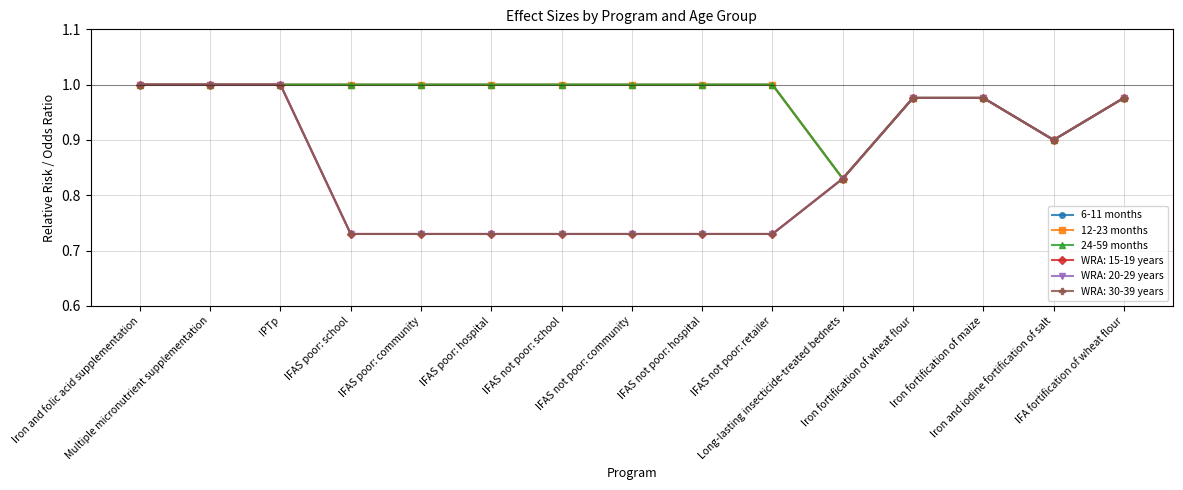

Does the chart have visible grid lines?

Yes